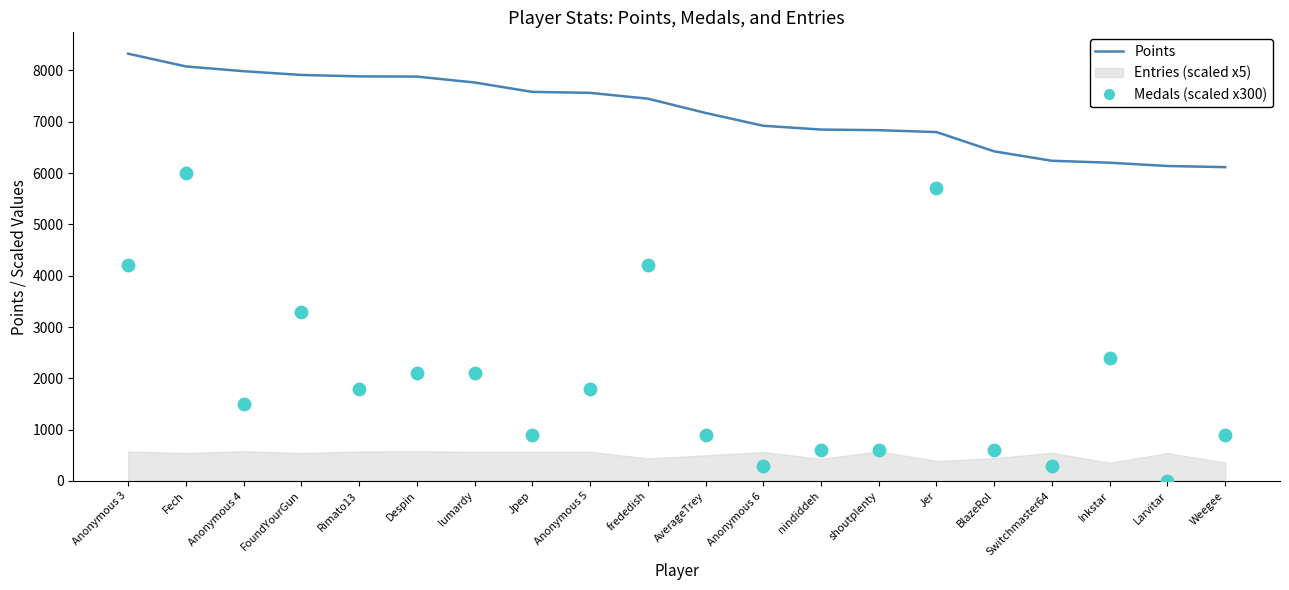

Which series reaches the maximum Y coordinate?

Points